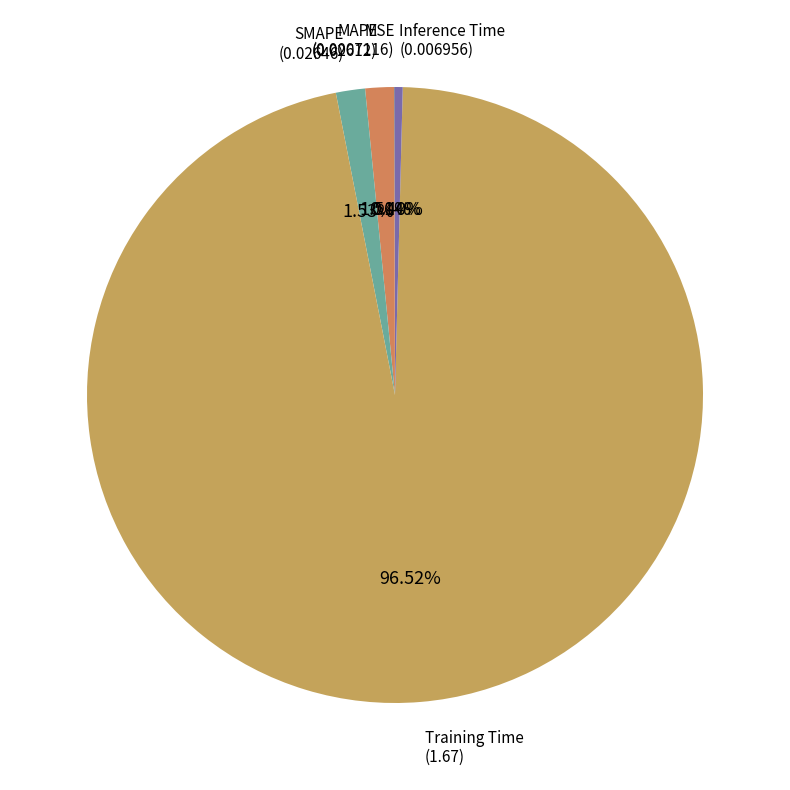

To the nearest percent, what is the difference between the largest and smallest slice percentages?

96%